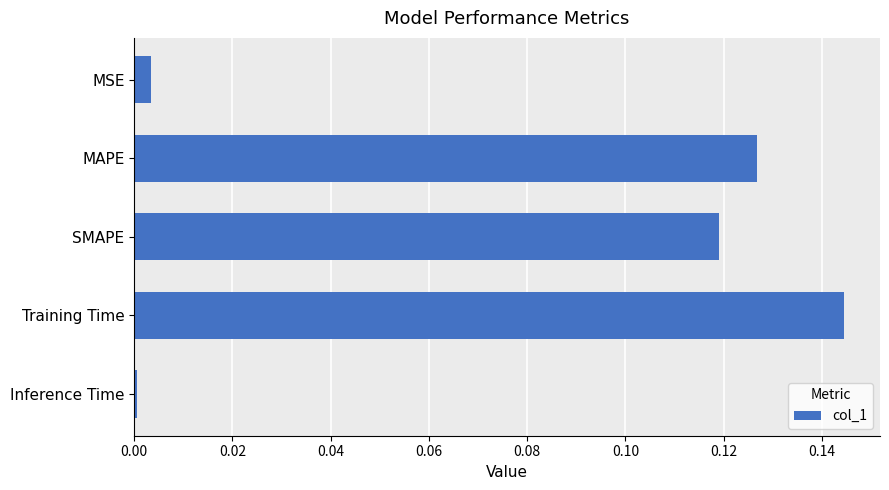

What is the sum of all values?

0.4